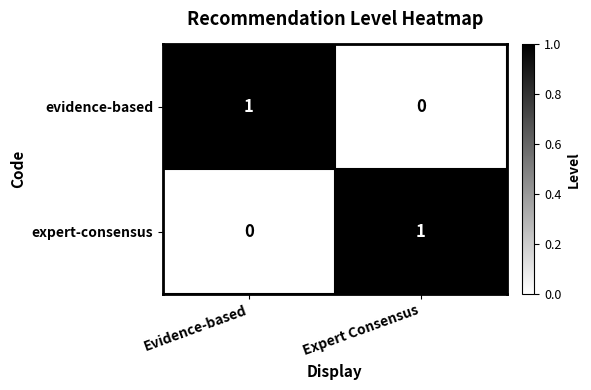

How many values in the expert-consensus series are below 1?

1